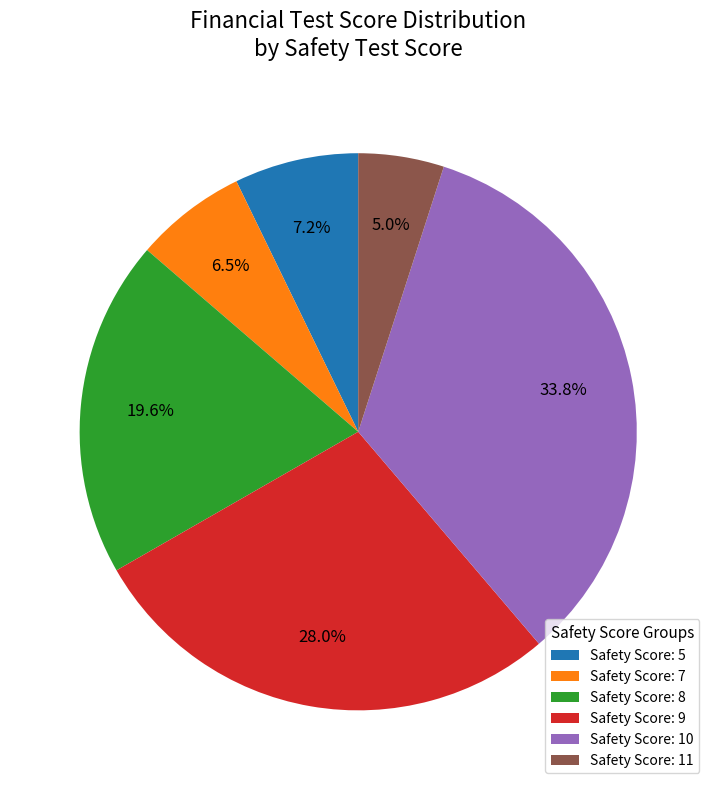

What is the largest slice in the pie chart?

Safety Score: 10